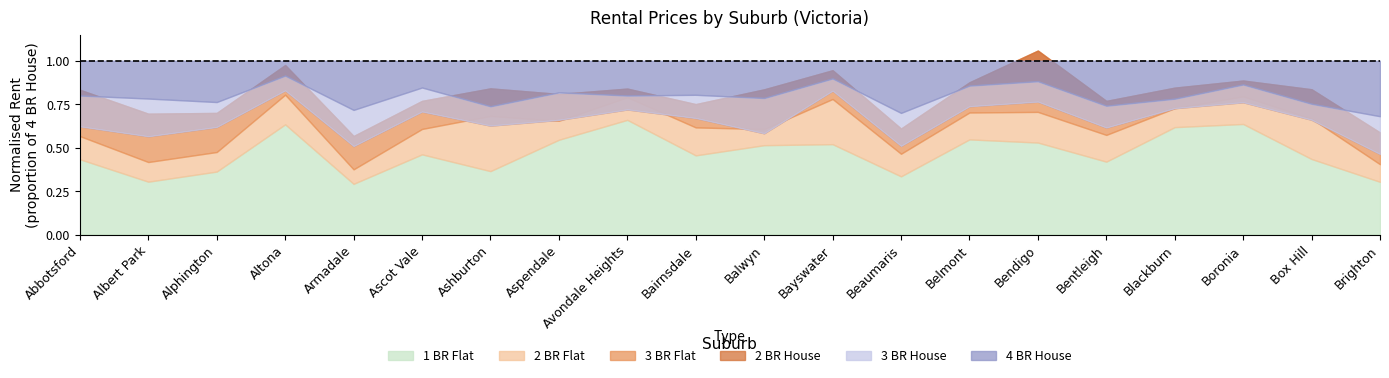

What is the label of the 9th point from the right?

Bayswater